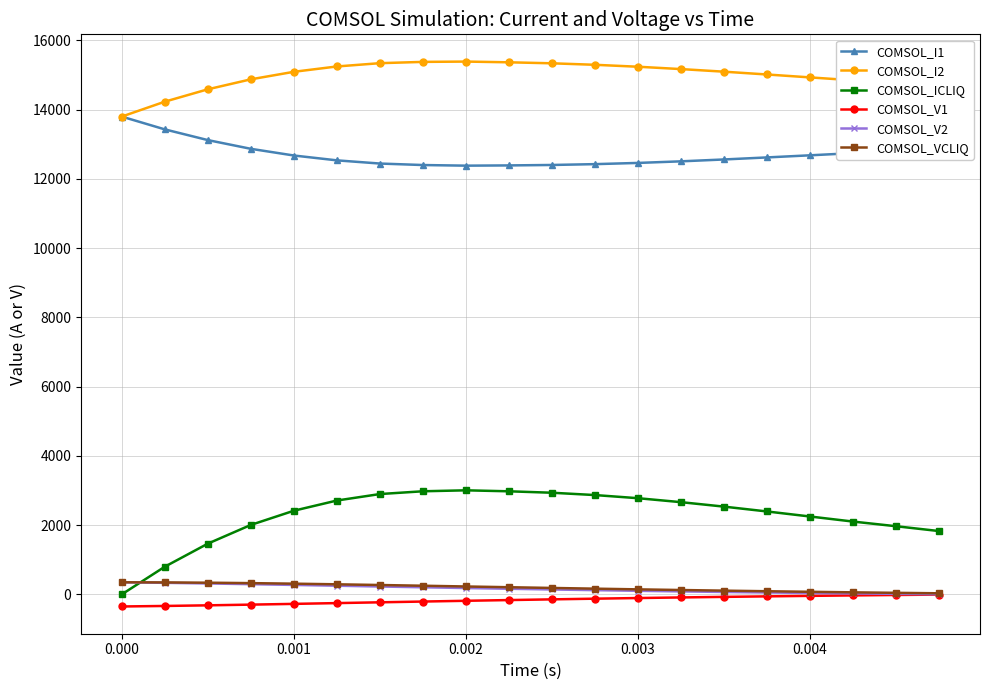

What is the value of the COMSOL_ICLIQ point at the 7th from the left?

2899.0